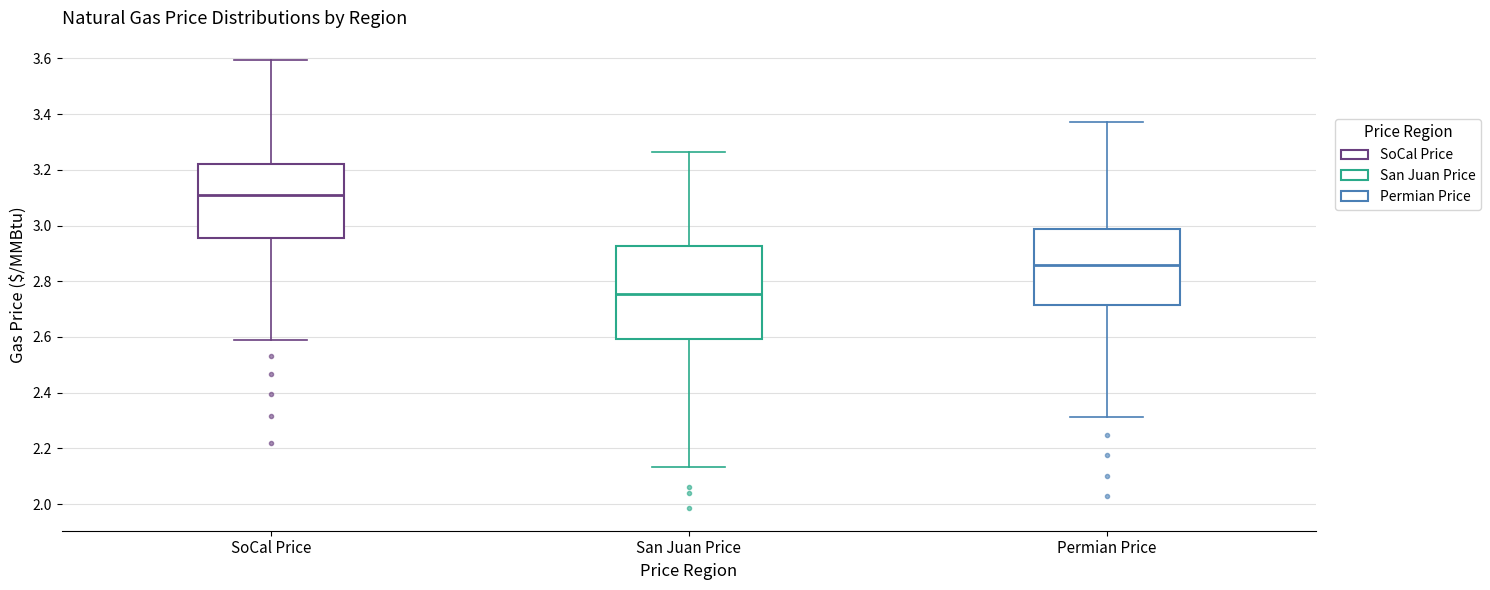

Where is the lower edge of the box for San Juan Price on the y-axis? The values are not printed on the chart, so give them approximately, as read against the axis.

2.60